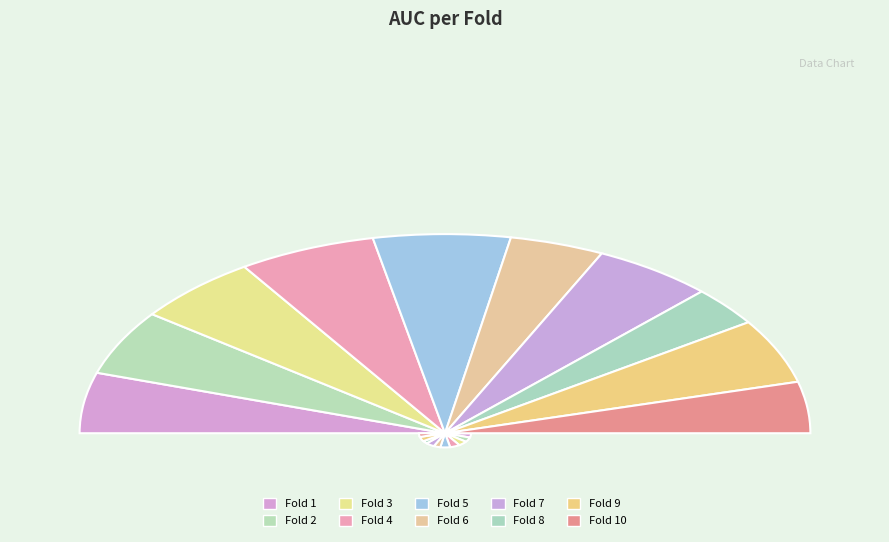

True or false: Fold 8 accounts for 17% of the total.

False